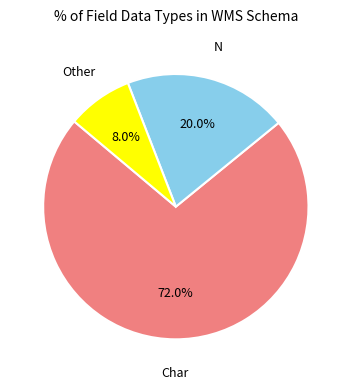

Does Other represent more than half of the total?

No